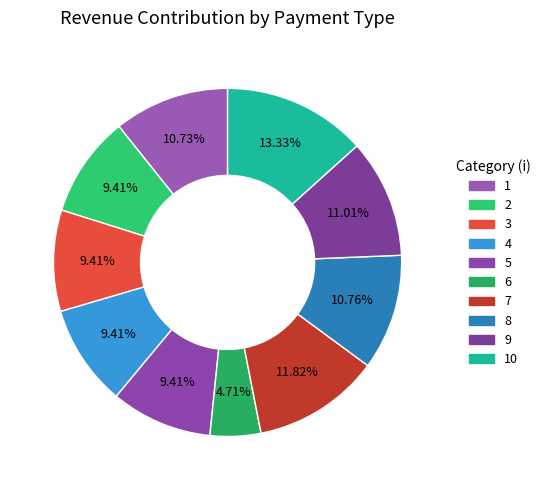

To the nearest percent, what is the average slice percentage?

10%